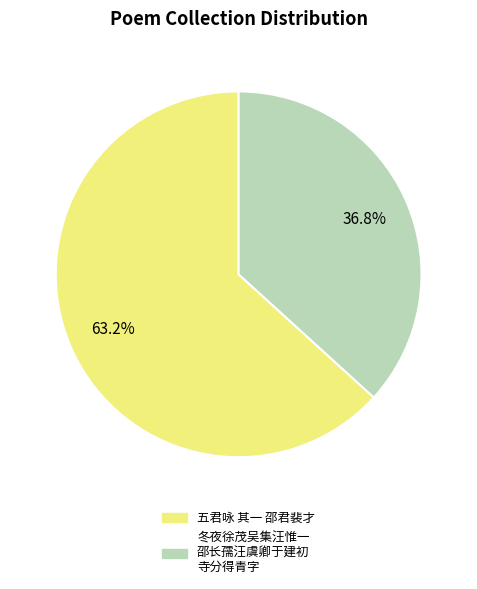

Does any single category account for the majority?

Yes